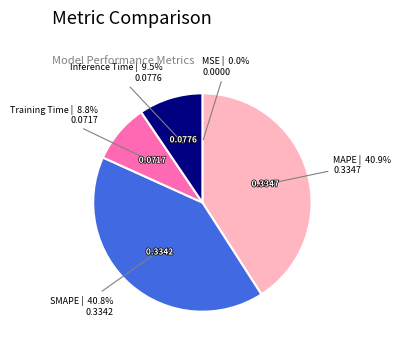

Does any single category account for the majority?

No